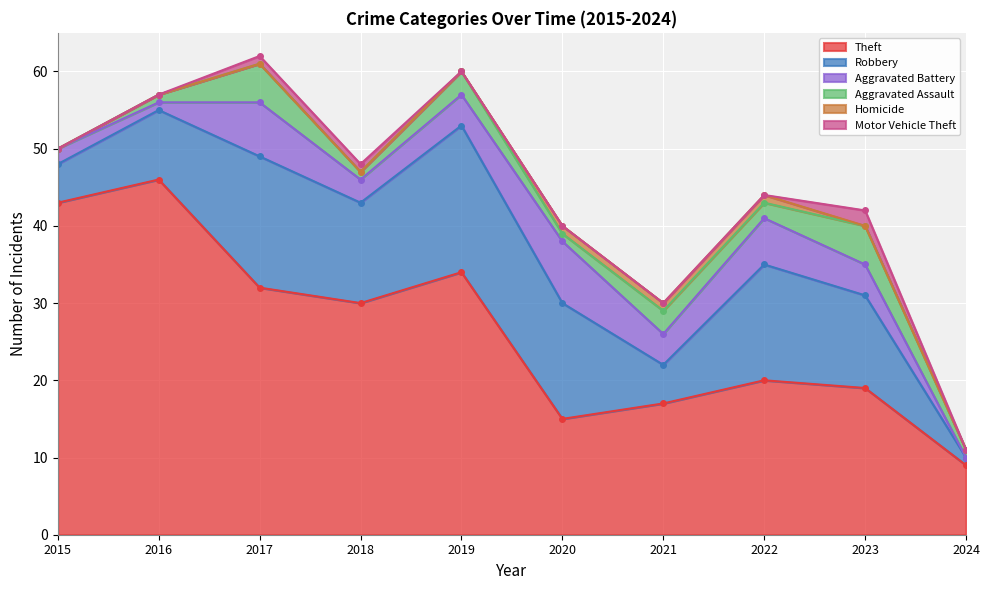

Which series changed the most between 2020 and 2021?

Robbery